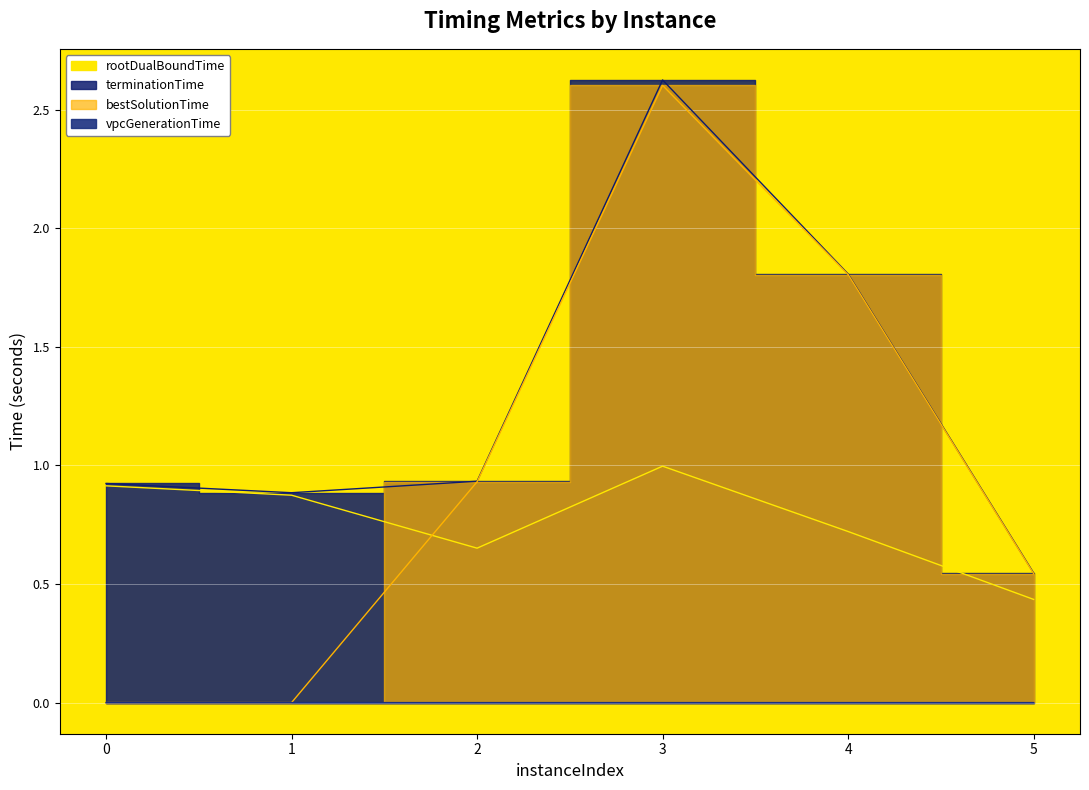

Rank the series at 1 from highest to lowest value.

terminationTime, rootDualBoundTime, bestSolutionTime